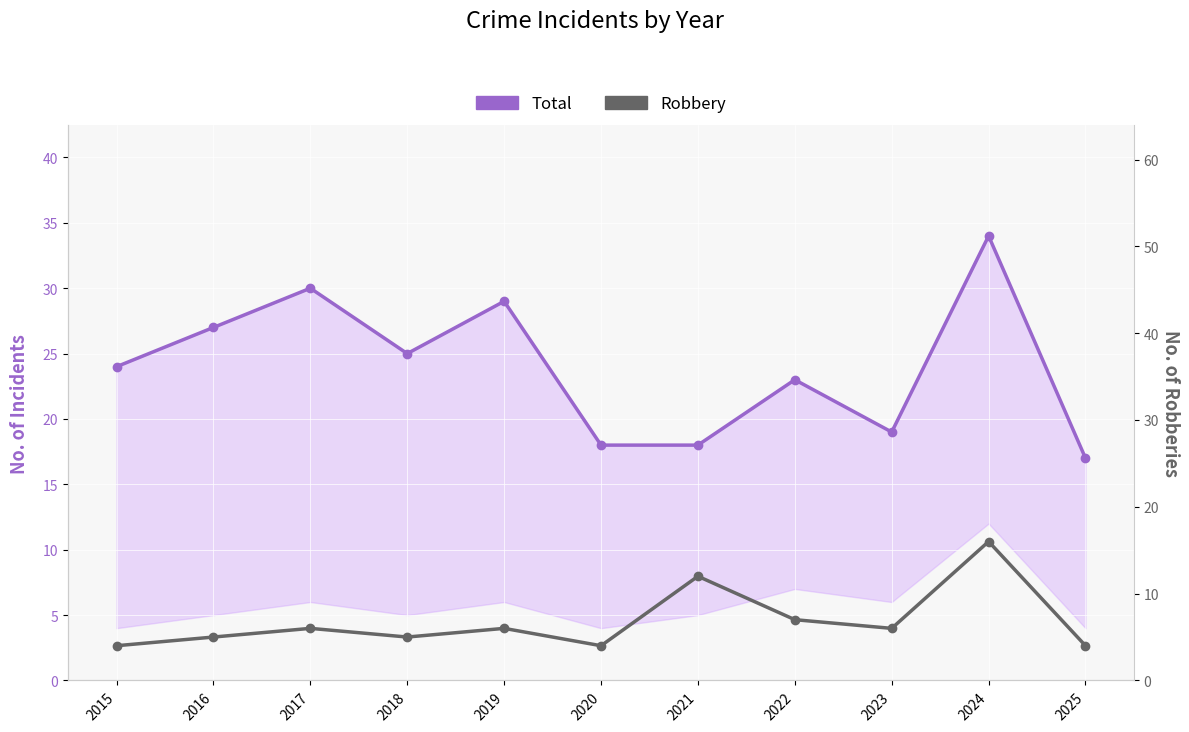

What is the value of the Total point at the 5th from the left?

29